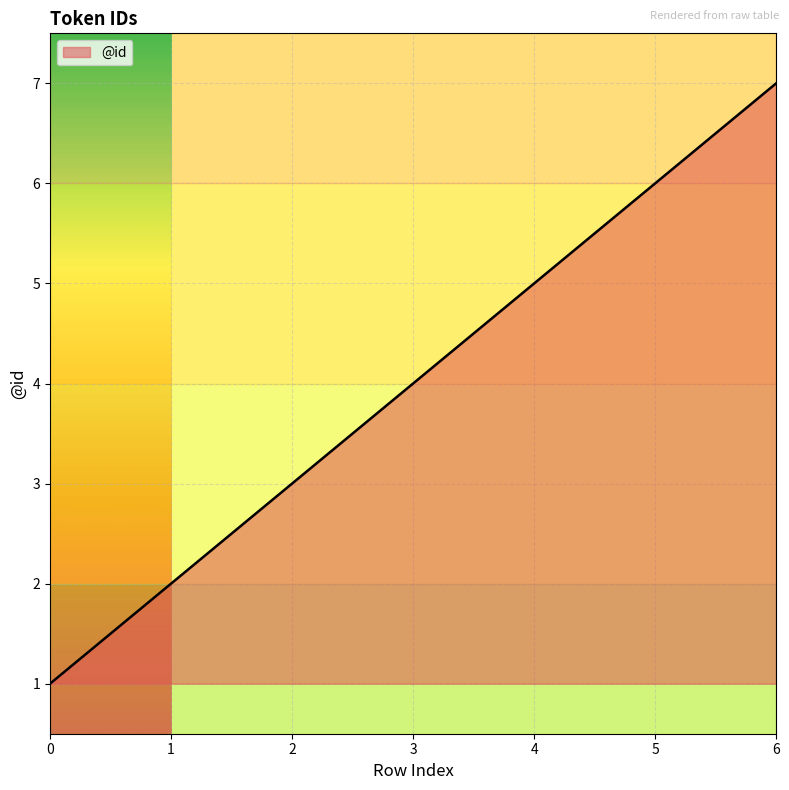

What is the ratio of the value at 1 to the value at 5?

0.3